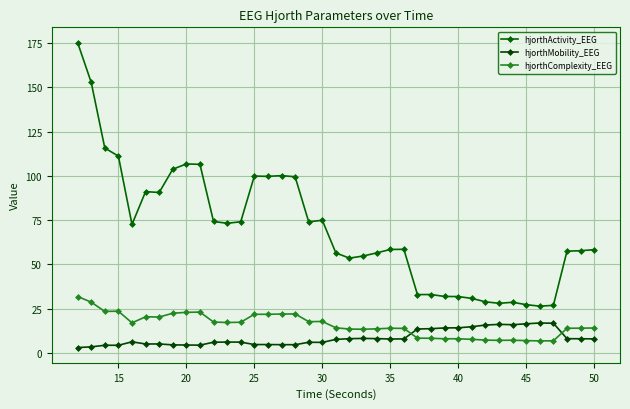

Count the number of categories in the chart.

39